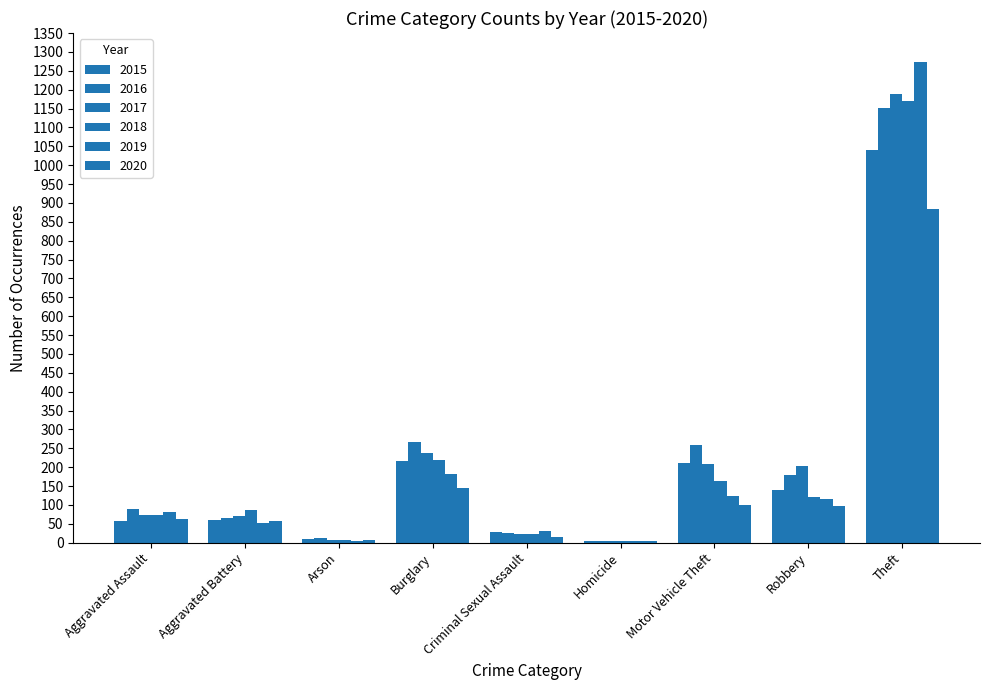

At which label does 2016 first exceed 88?

Burglary